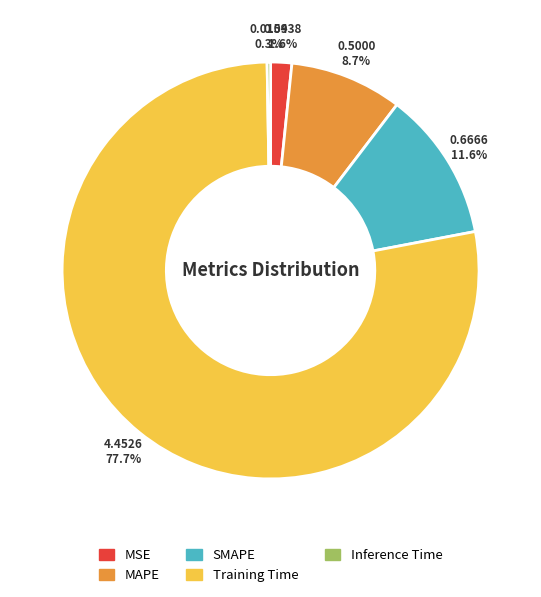

What percentage is the SMAPE slice, to the nearest percent?

12%